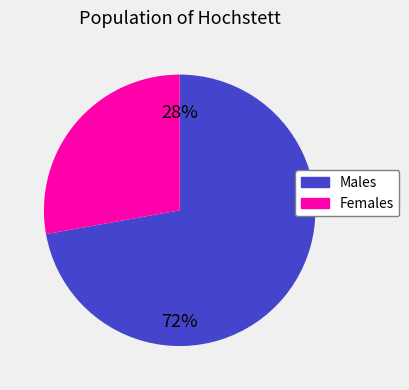

How many slices are in this pie chart?

2